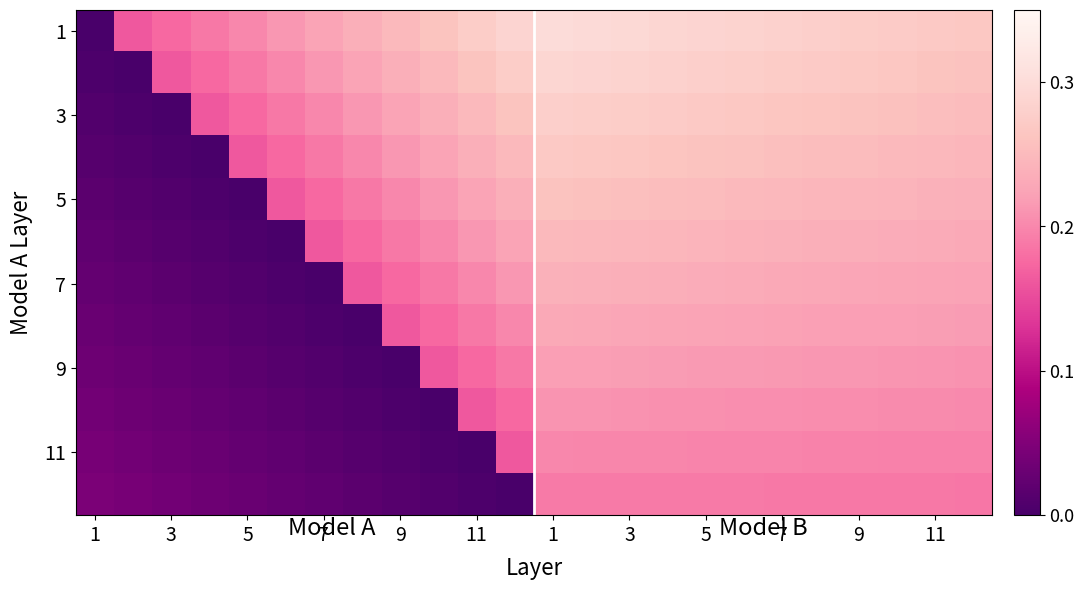

How many categories are shown in the chart?

24